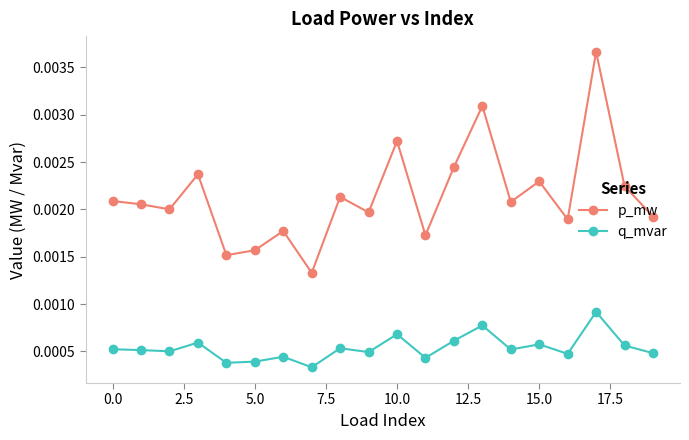

List the series in order of their overall mean, lowest first.

q_mvar, p_mw